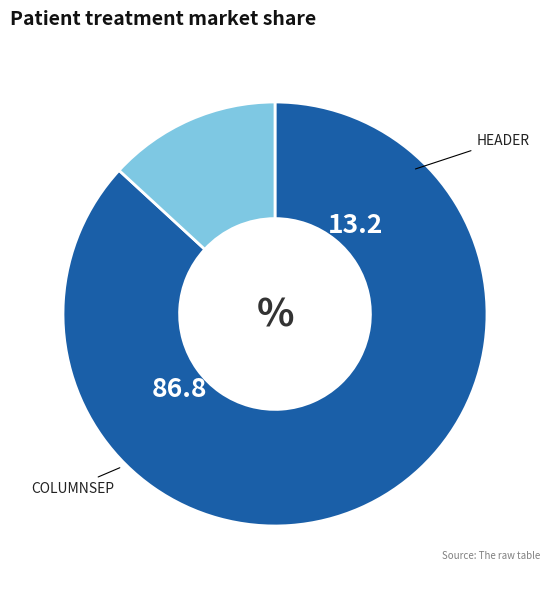

Is there any slice that represents more than half of the pie?

Yes